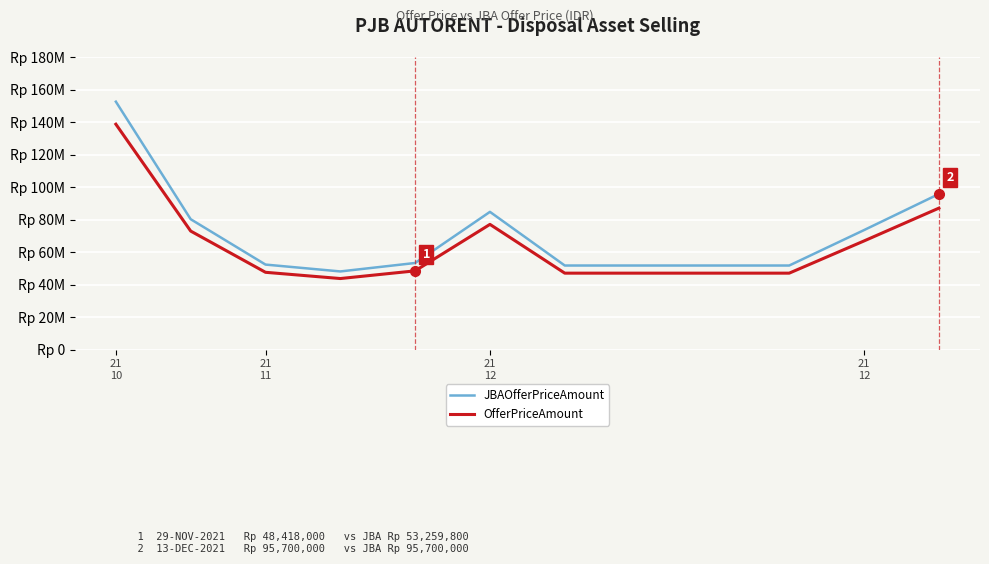

Rank the series by their average value, from highest to lowest.

JBAOfferPriceAmount, OfferPriceAmount